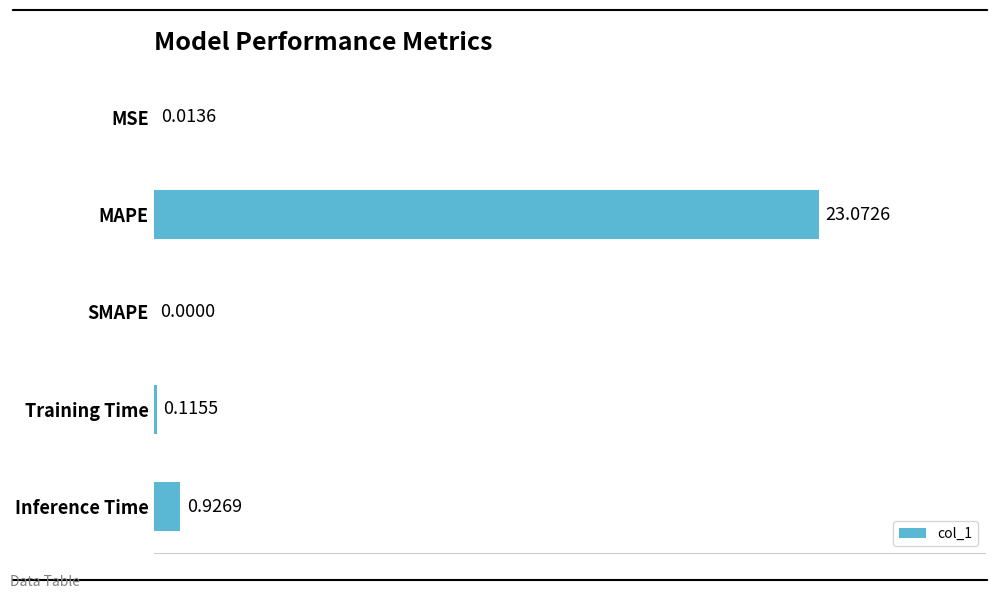

Which has a higher value, Training Time or MSE?

Training Time